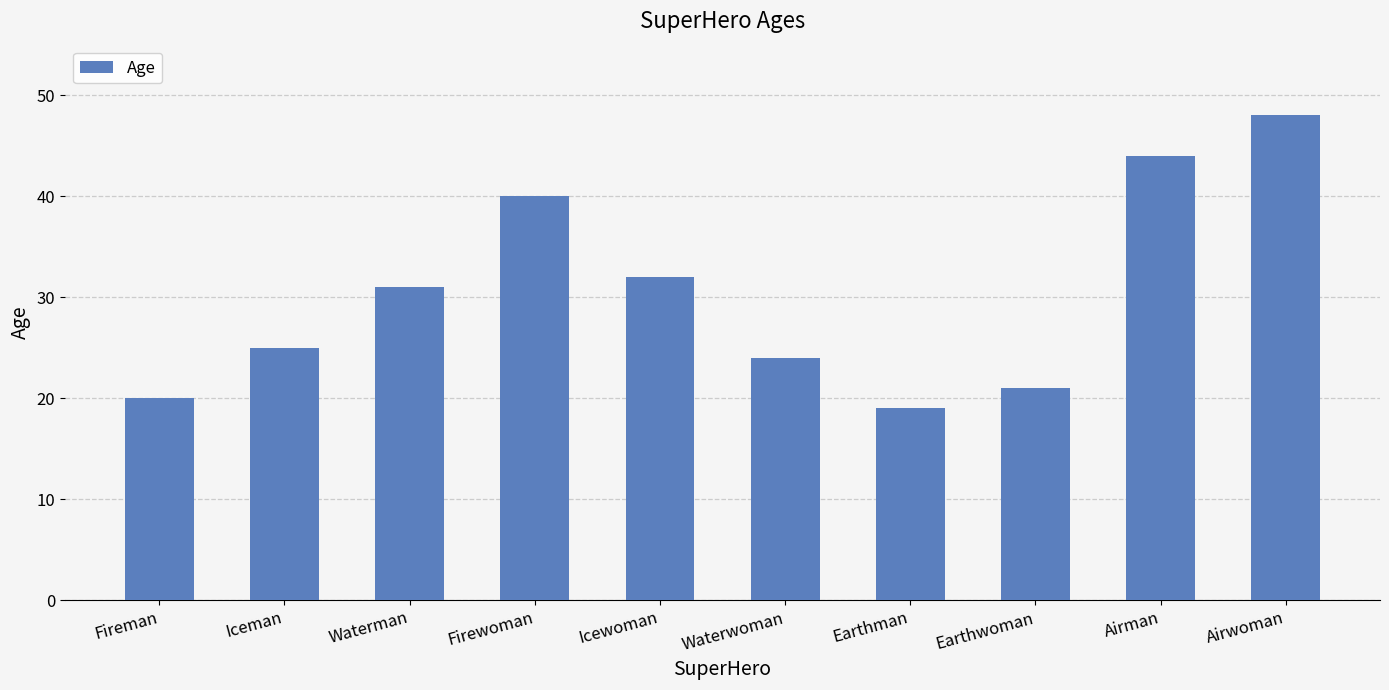

What is the maximum value shown in the chart?

48